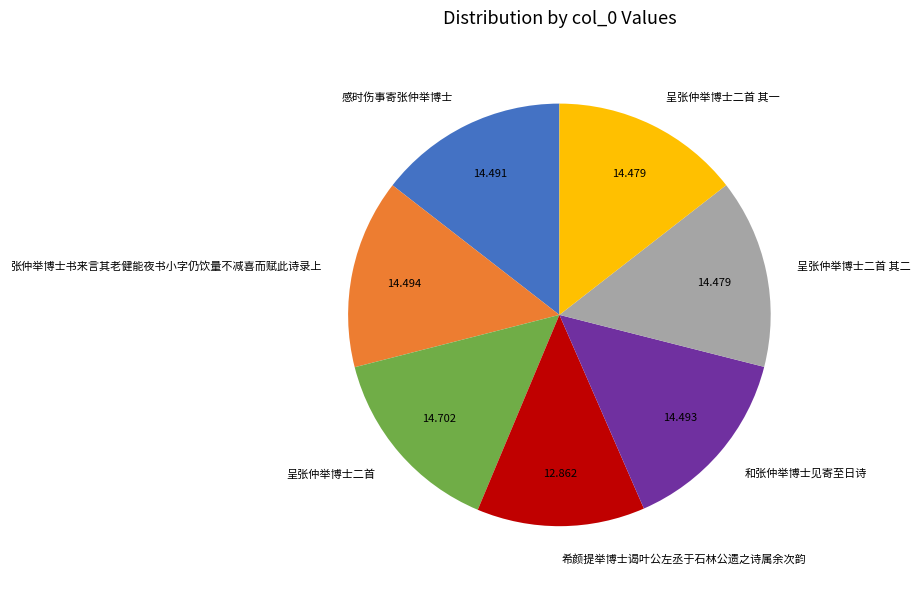

Does 希颜提举博士谒叶公左丞于石林公遗之诗属余次韵 account for over 50% of the chart?

No